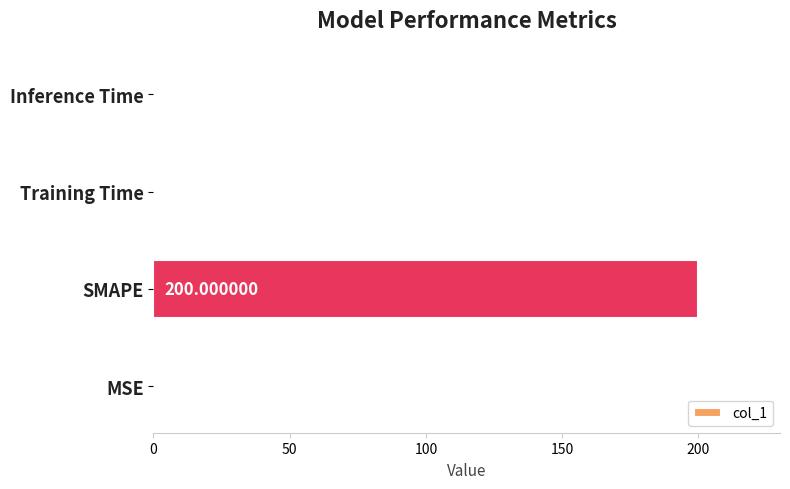

What is the greatest value displayed?

200.0